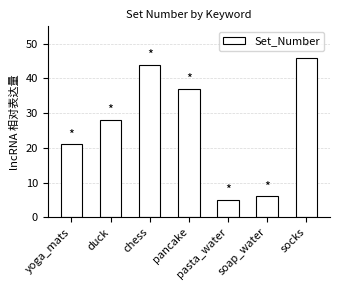

How many series are shown in this chart?

1